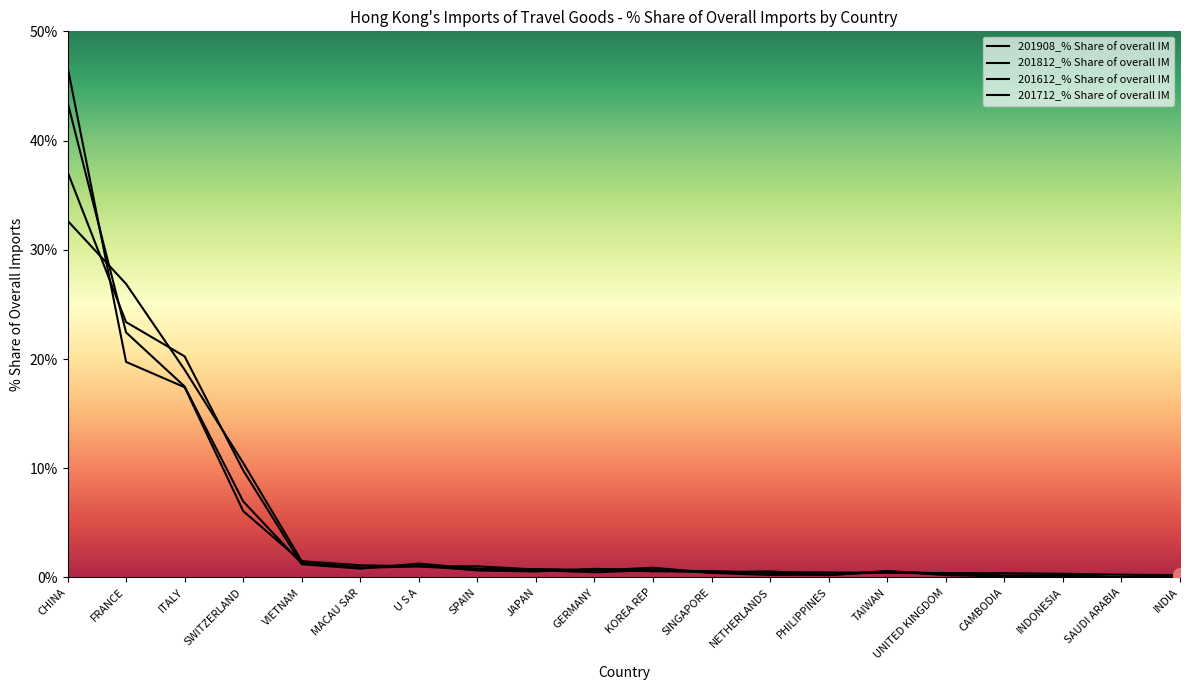

What position from the right is PHILIPPINES?

7